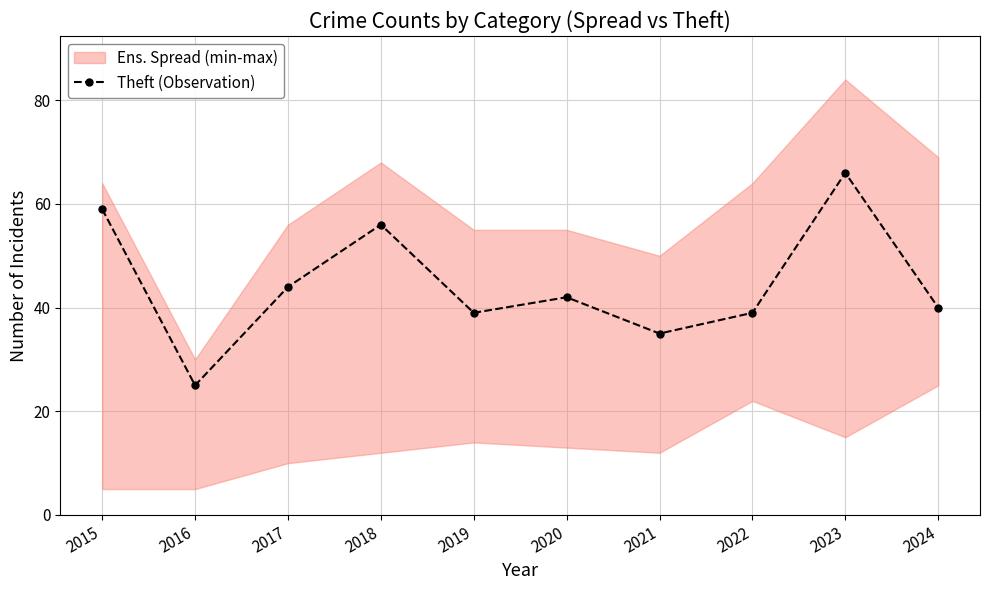

At which category does the chart reach its minimum across all series?

2016